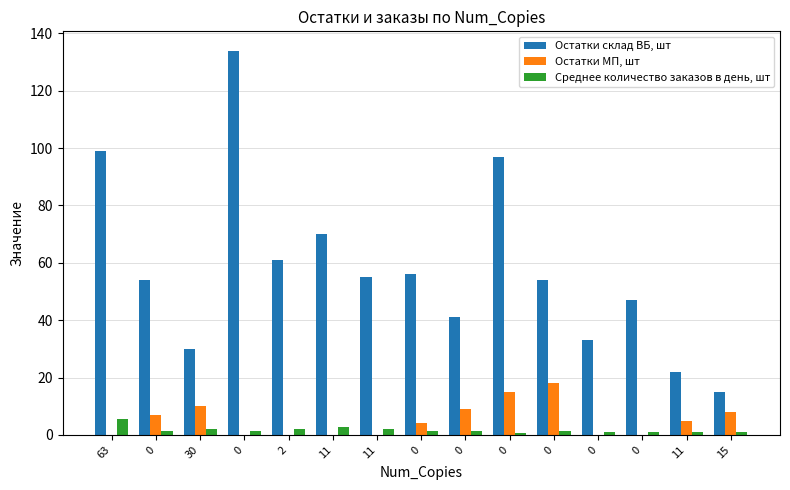

How many groups of bars are there?

15